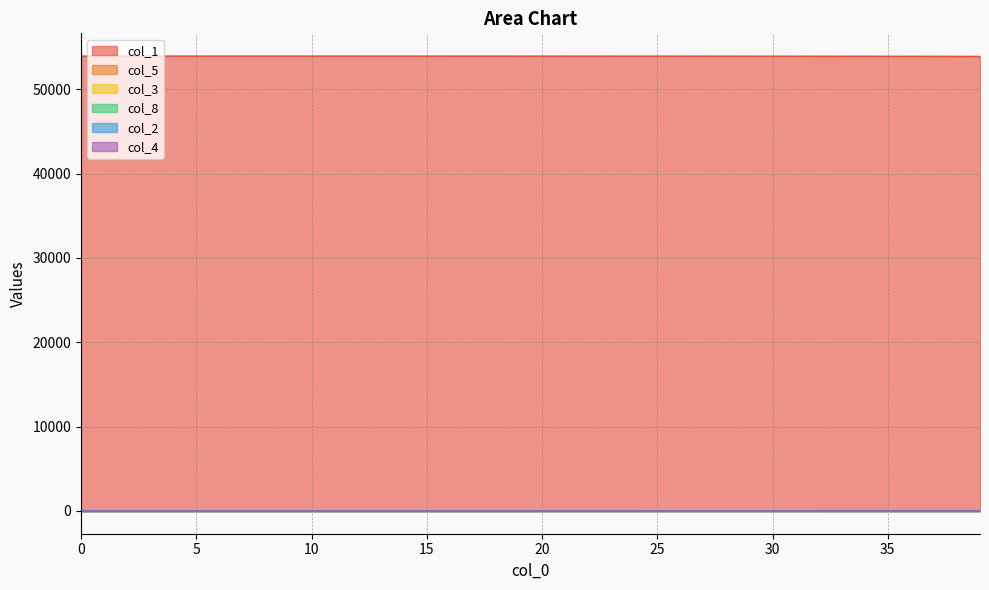

How many values in col_4 are above zero?

37